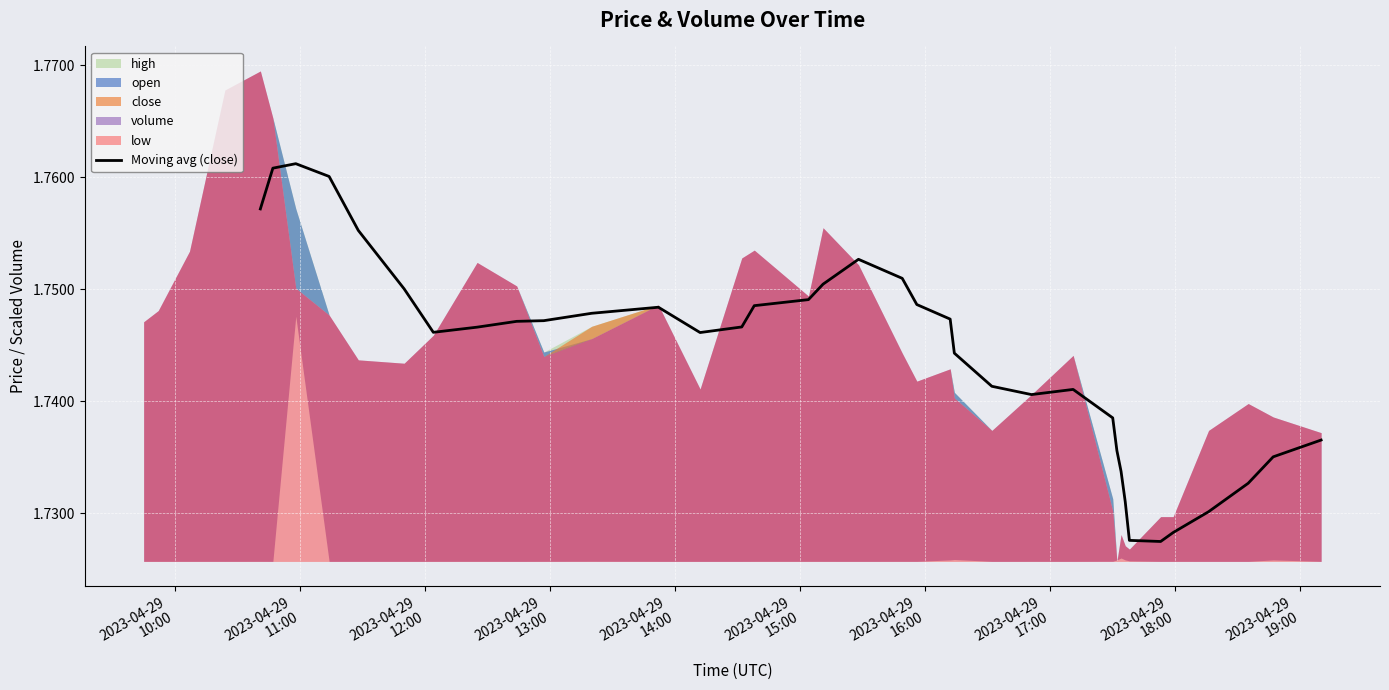

How many lines are shown in the chart?

1